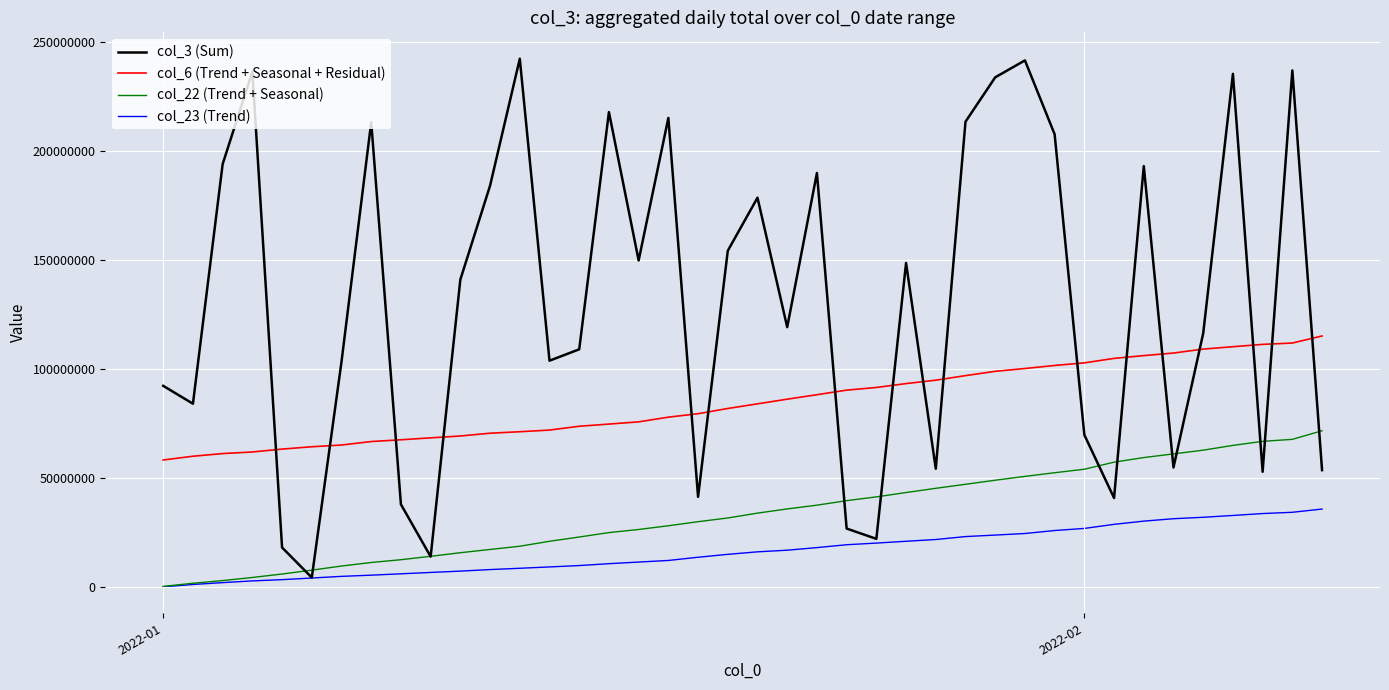

What is the difference between the maximum and minimum values in the col_22 (Trend + Seasonal) series?

71379434.4